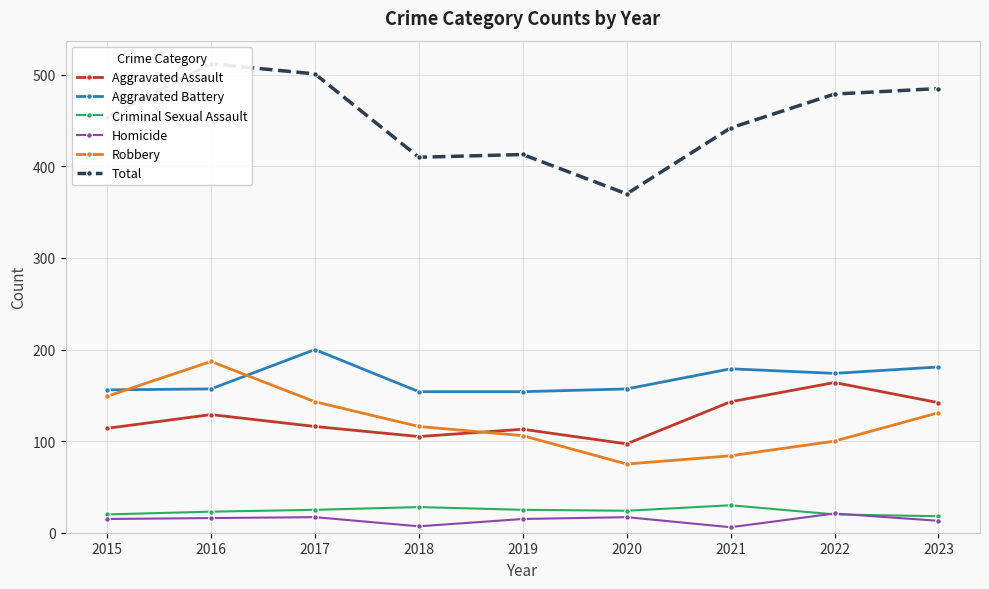

What is the difference between the Aggravated Battery values at 2022 and 2021?

5